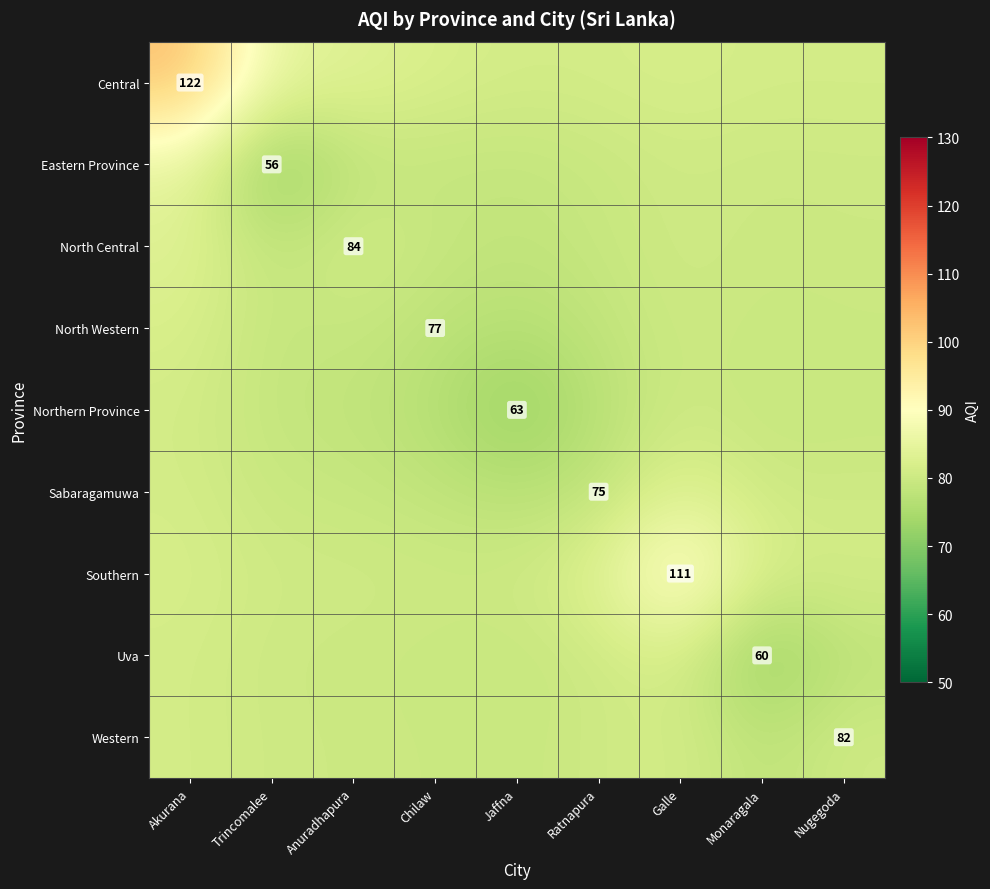

What is the average value of the North Central series?

79.9